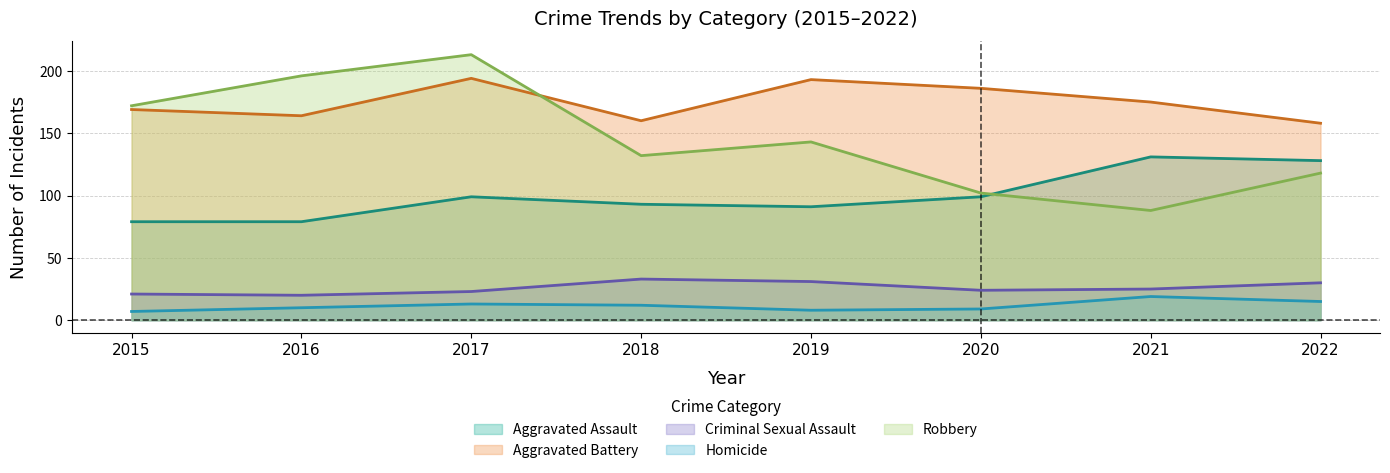

What is the value of the Criminal Sexual Assault point at the 8th from the left?

30